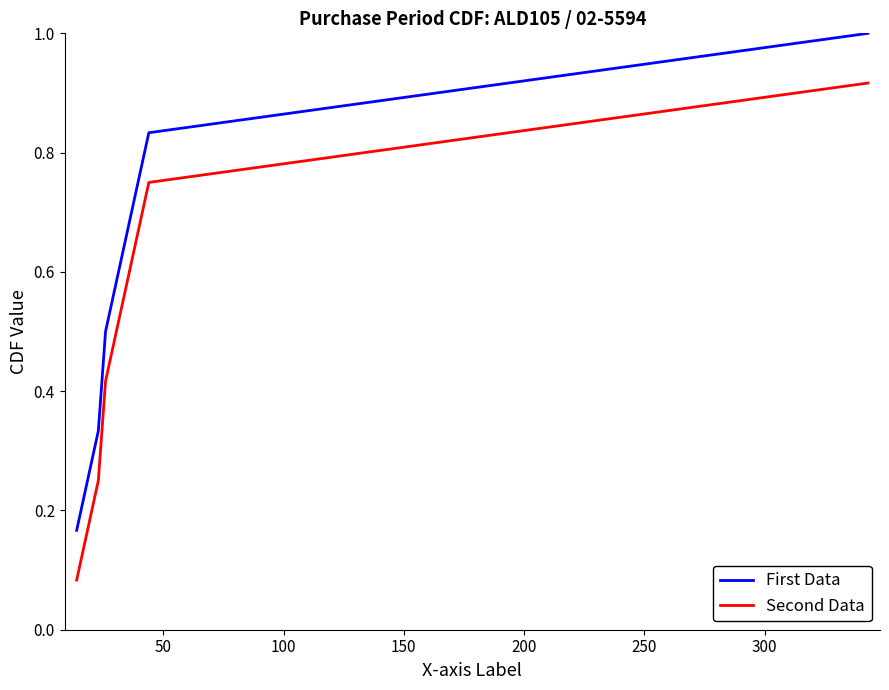

True or false: Second Data and First Data cross at least once.

False